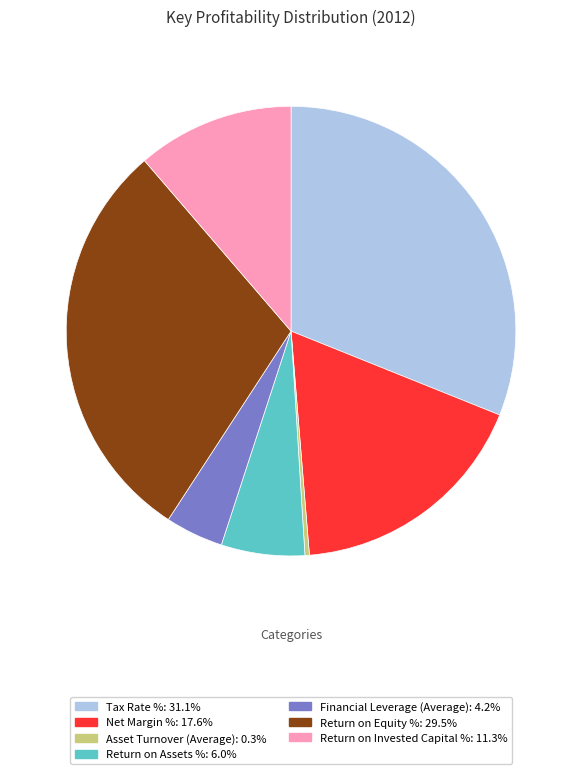

The Tax Rate % slice represents 45% of the pie. True or false?

False